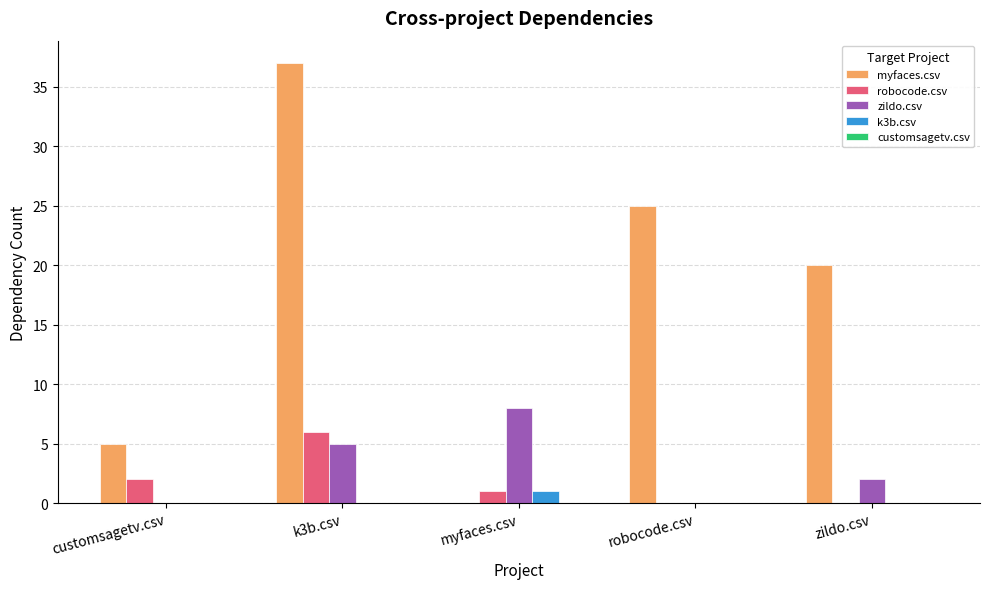

Is the value of robocode.csv at customsagetv.csv greater than the value of k3b.csv at customsagetv.csv?

Yes